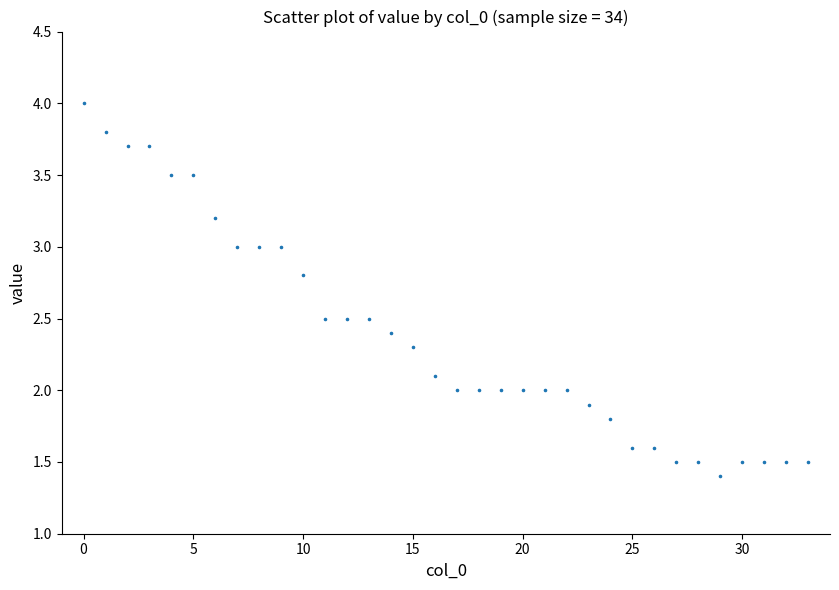

What is the range of Y values (max minus min)?

2.6